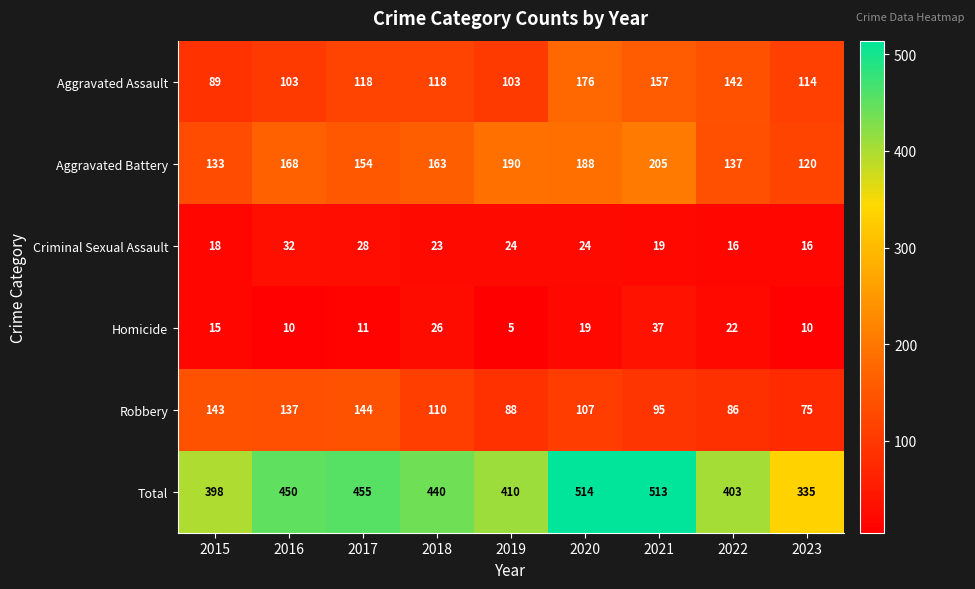

Is it true that Aggravated Battery equals 302 at 2021?

False